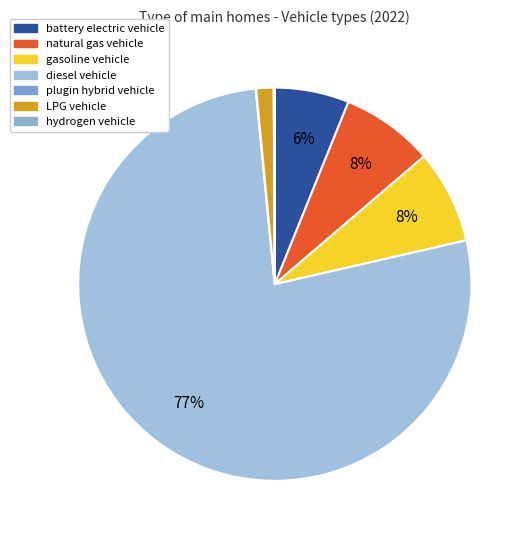

Does diesel vehicle represent more than half of the total?

Yes